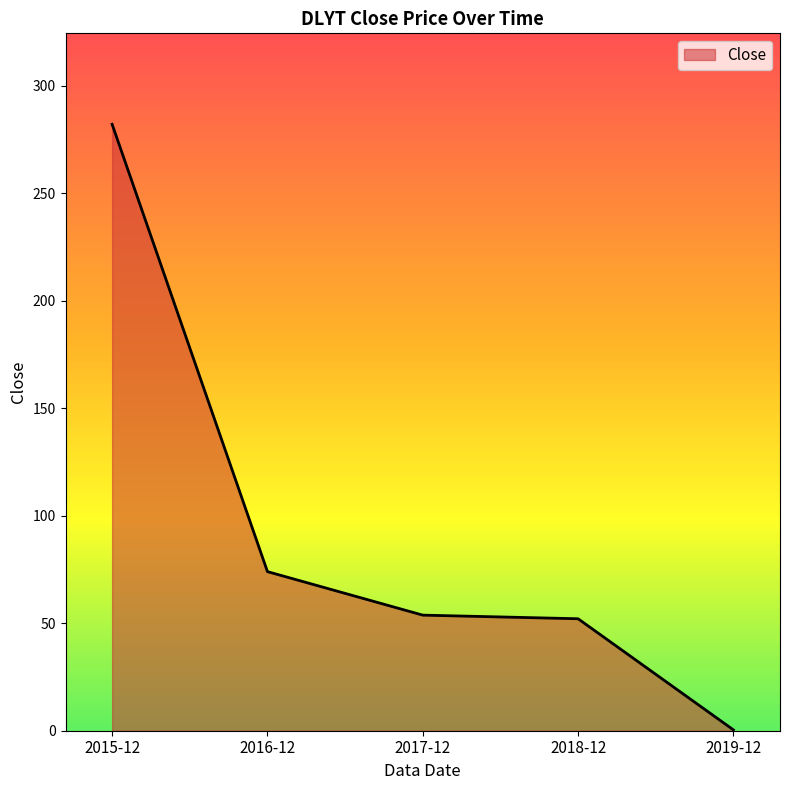

Which label corresponds to the smallest value in the chart?

2019-12